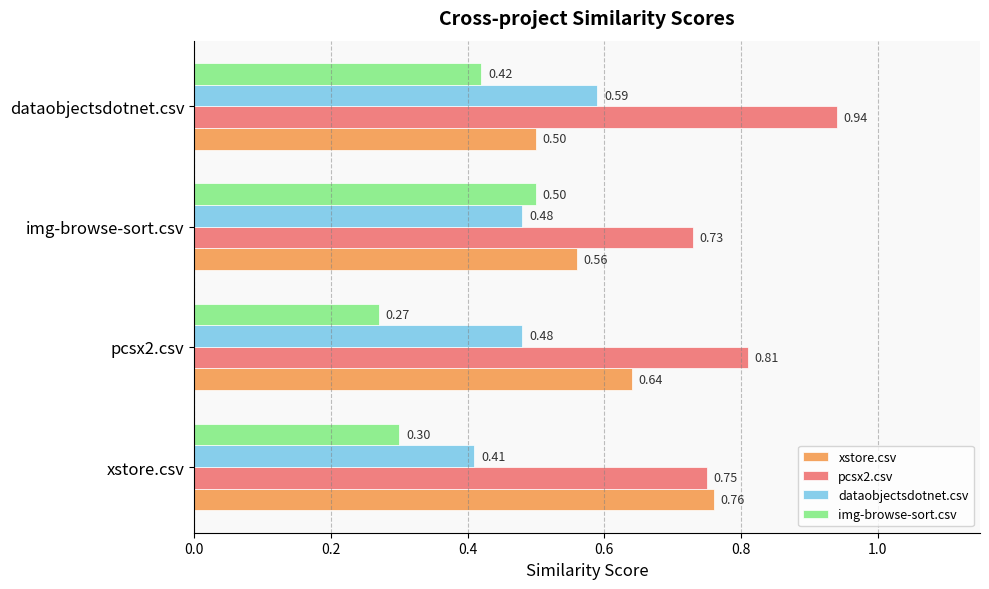

Which category has the highest value across all series?

dataobjectsdotnet.csv